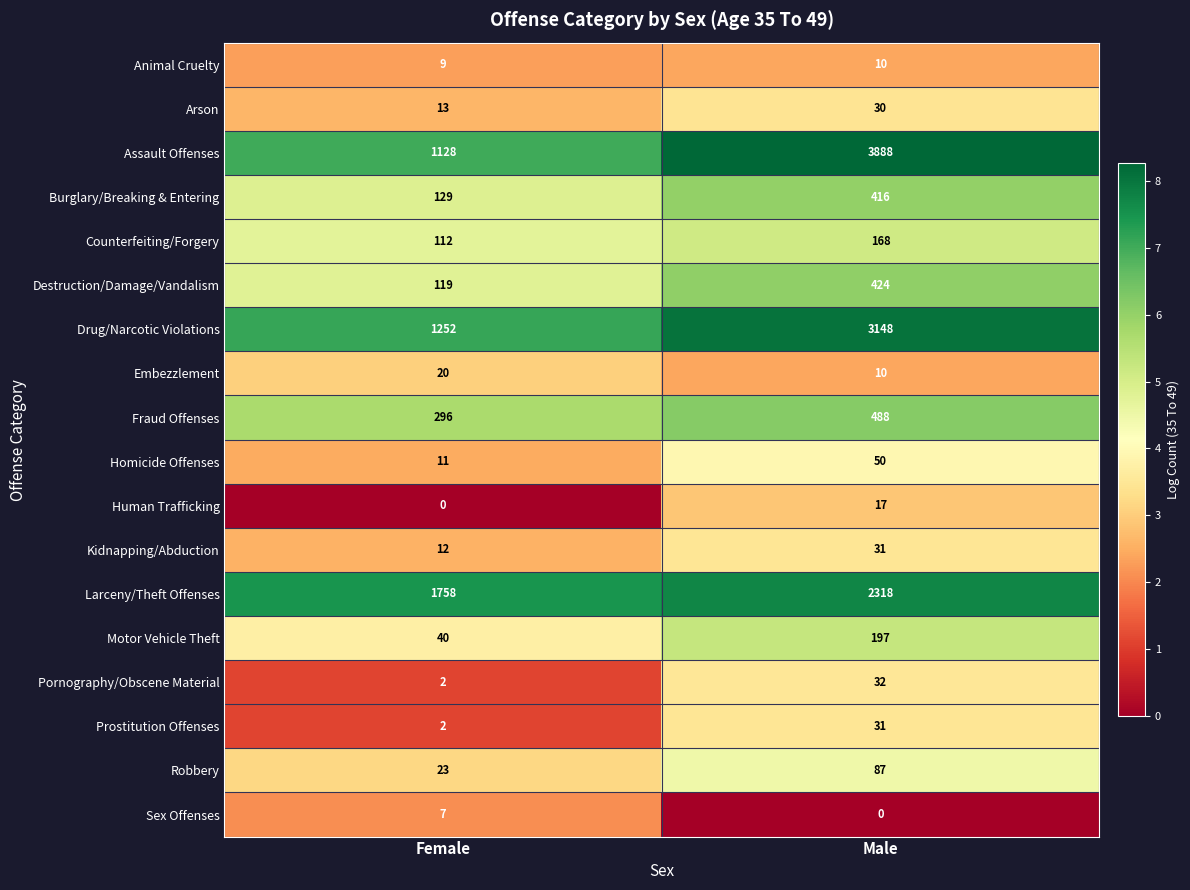

At which category is the sum across all series the highest?

Male